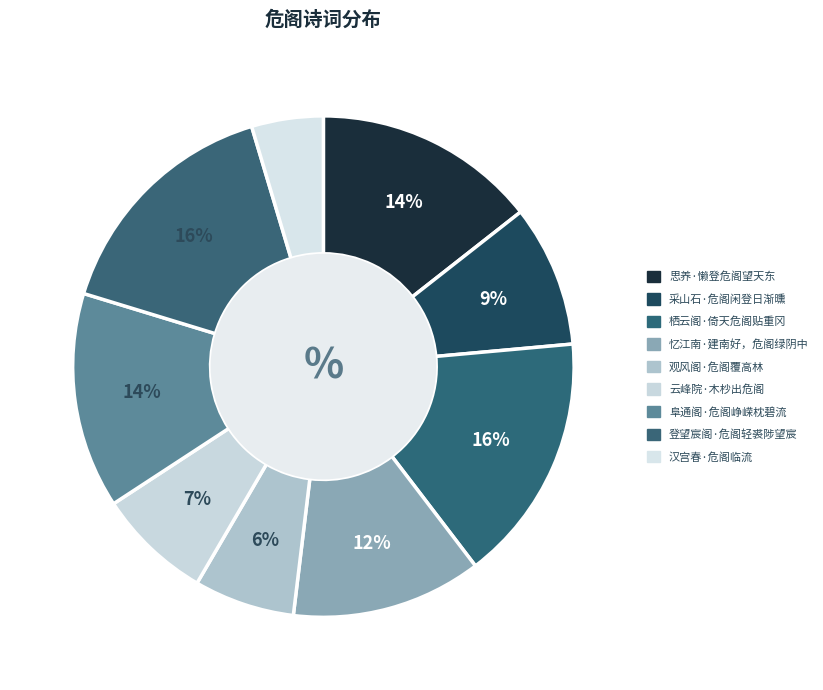

Rank the categories by value from lowest to highest.

汉宫春·危阁临流, 观风阁·危阁覆高林, 云峰院·木杪出危阁, 采山石·危阁闲登日渐曛, 忆江南·建南好，危阁绿阴中, 阜通阁·危阁峥嵘枕碧流, 思养·懒登危阁望天东, 登望宸阁·危阁轻裘陟望宸, 栖云阁·倚天危阁贴重冈